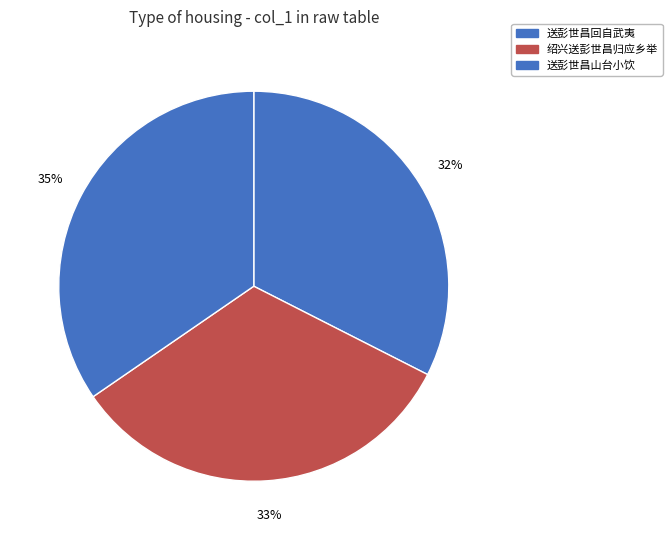

How many segments does this pie chart have?

3